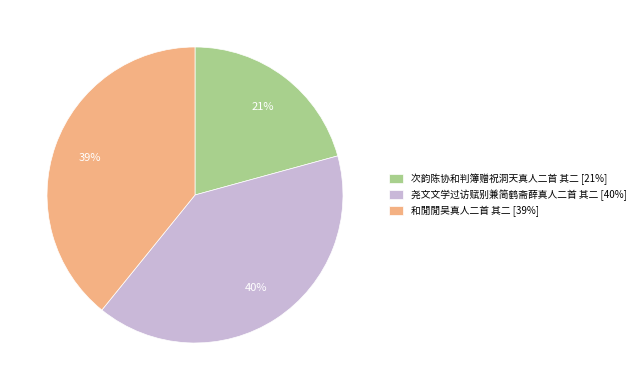

To the nearest percent, what is the difference between the 尧文文学过访赋别兼简鹤斋薛真人二首 其二 and 次韵陈协和判簿赠祝洞天真人二首 其二 slice percentages?

19%